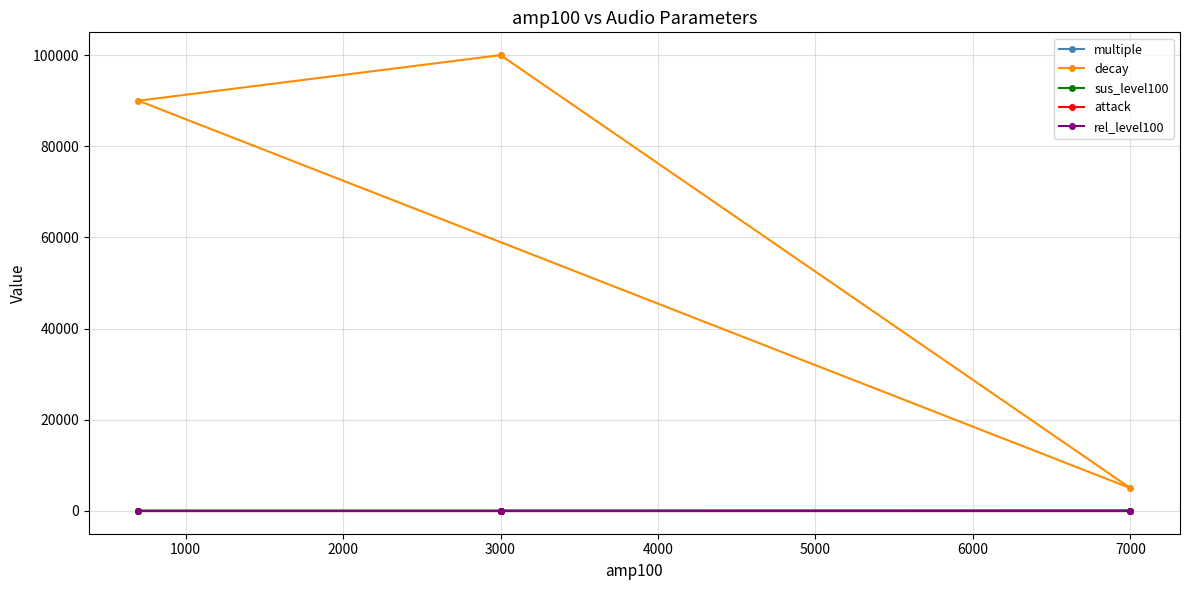

Does the chart display data point markers on the line(s)?

Yes